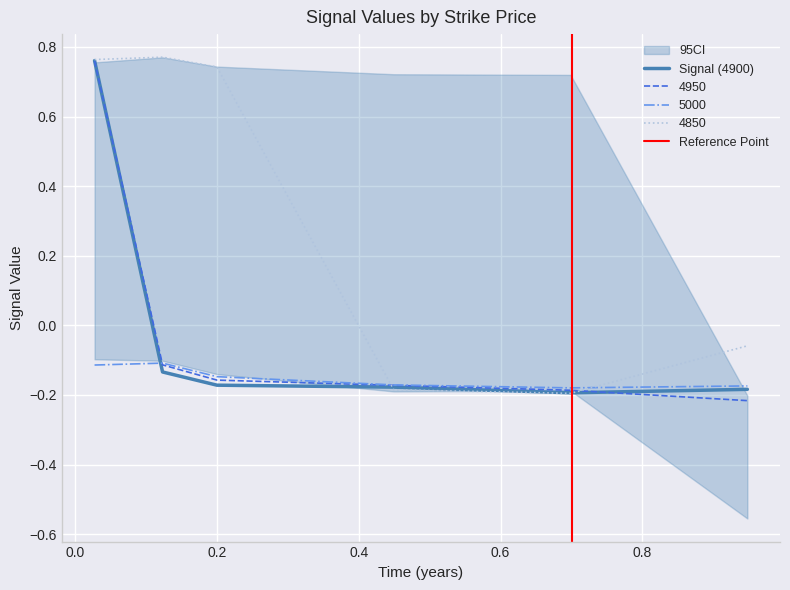

Which category has the lowest value in the 5000 series?

0.6986301369863014